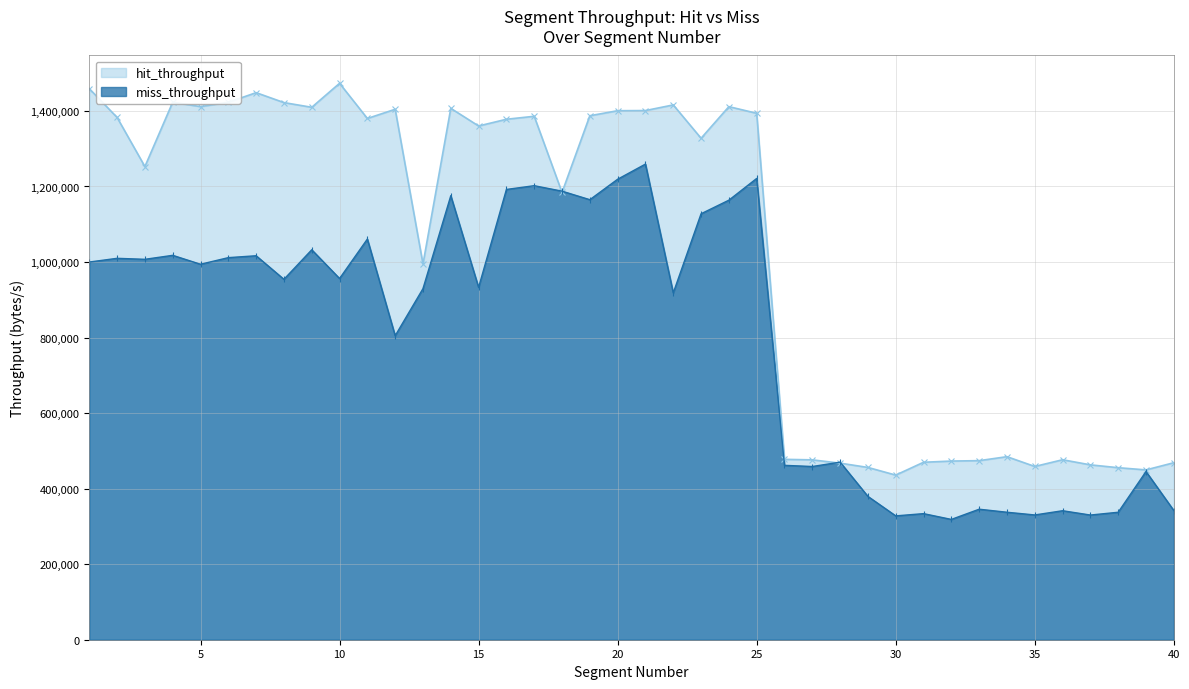

Reading left to right, extract all data points from this chart.

hit_throughput: 1=1459008.2	2=1382769.9	3=1252726.4	4=1423010.6	5=1411410.7	6=1422965.5	7=1448365.1	8=1422099.4	9=1409647.0	10=1473157.2	11=1380039.9	12=1404409.7	13=994784.1	14=1406888.1	15=1360176.3	16=1377953.9	17=1385847.8	18=1184172.5	19=1387290.6	20=1400609.7	21=1401009.5	22=1415936.6	23=1327661.8	24=1411386.1	25=1393757.9	26=477583.0	27=476215.3	28=467501.3	29=456128.1	30=435841.3	31=469827.0	32=473017.7	33=474112.2	34=484610.7	35=458712.7	36=476474.5	37=462978.9	38=455441.7	39=449614.6	40=468614.3
miss_throughput: 1=999981.4	2=1009807.0	3=1007186.4	4=1017726.2	5=994092.9	6=1011604.9	7=1016612.1	8=954213.1	9=1032435.4	10=956334.7	11=1060849.4	12=804833.0	13=929592.3	14=1175625.6	15=932809.3	16=1192145.7	17=1202090.1	18=1187610.5	19=1165032.0	20=1219205.8	21=1259305.0	22=918260.6	23=1127788.0	24=1163758.2	25=1221313.2	26=461699.4	27=458607.6	28=470163.0	29=379460.1	30=327897.7	31=333834.1	32=318533.7	33=345554.8	34=337513.4	35=330333.6	36=341522.1	37=330117.0	38=337507.6	39=445317.0	40=342034.0